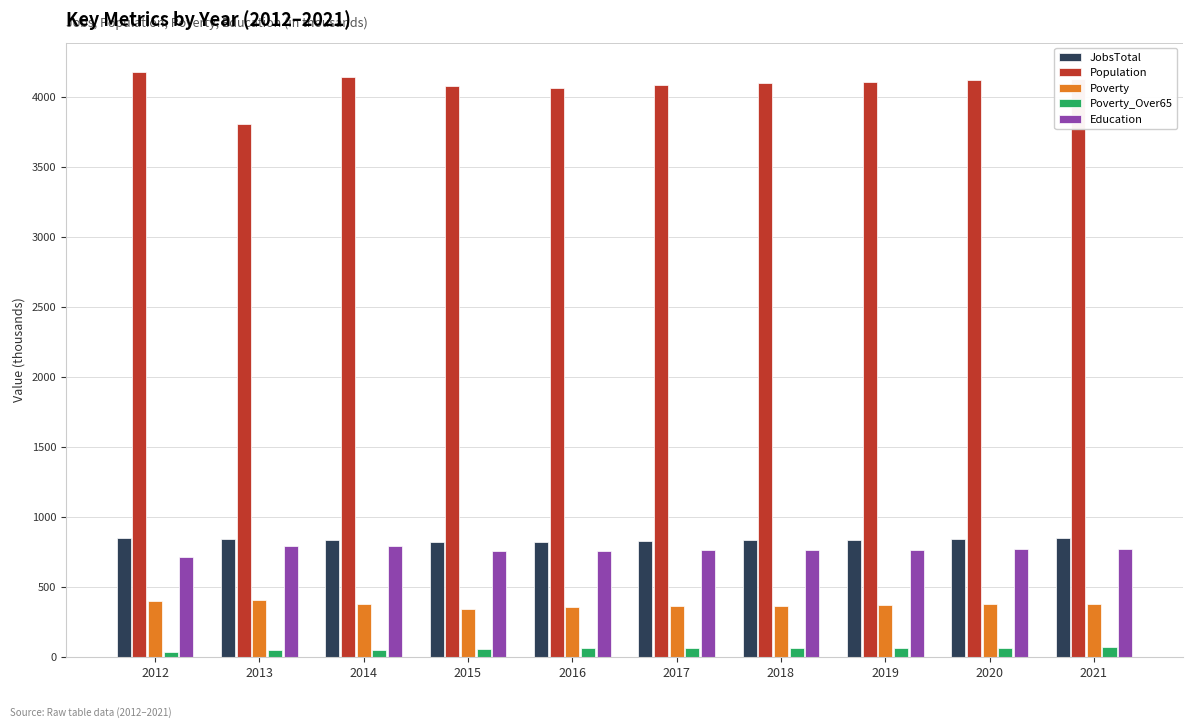

What is the lowest value of the Poverty series?

347